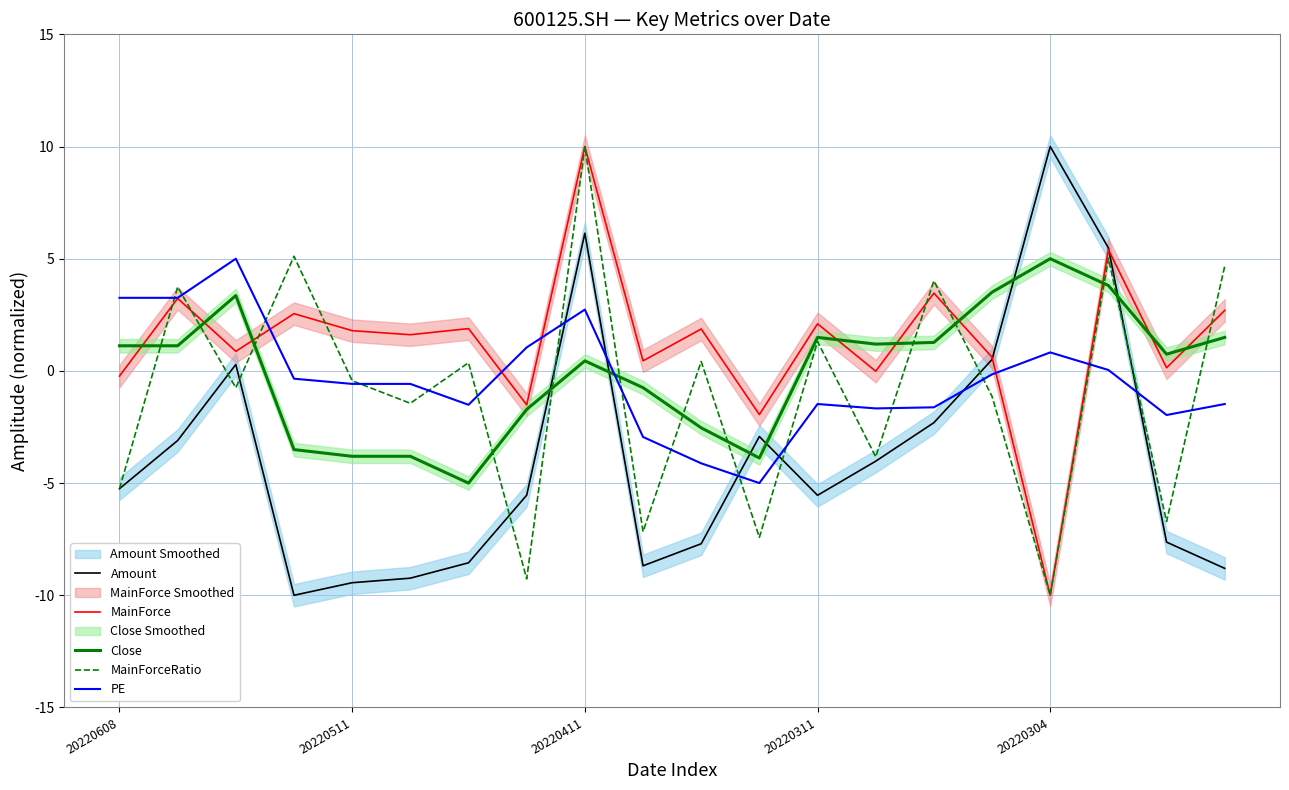

The MainForce series shows 16.5 at 20220411. True or false?

False